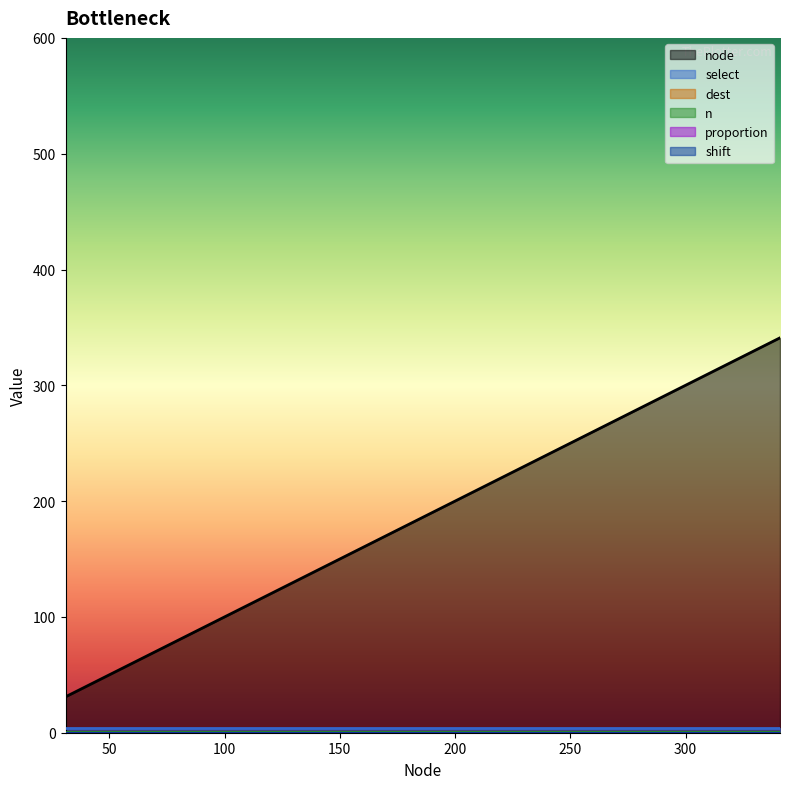

At which category is the sum across all series the highest?

341